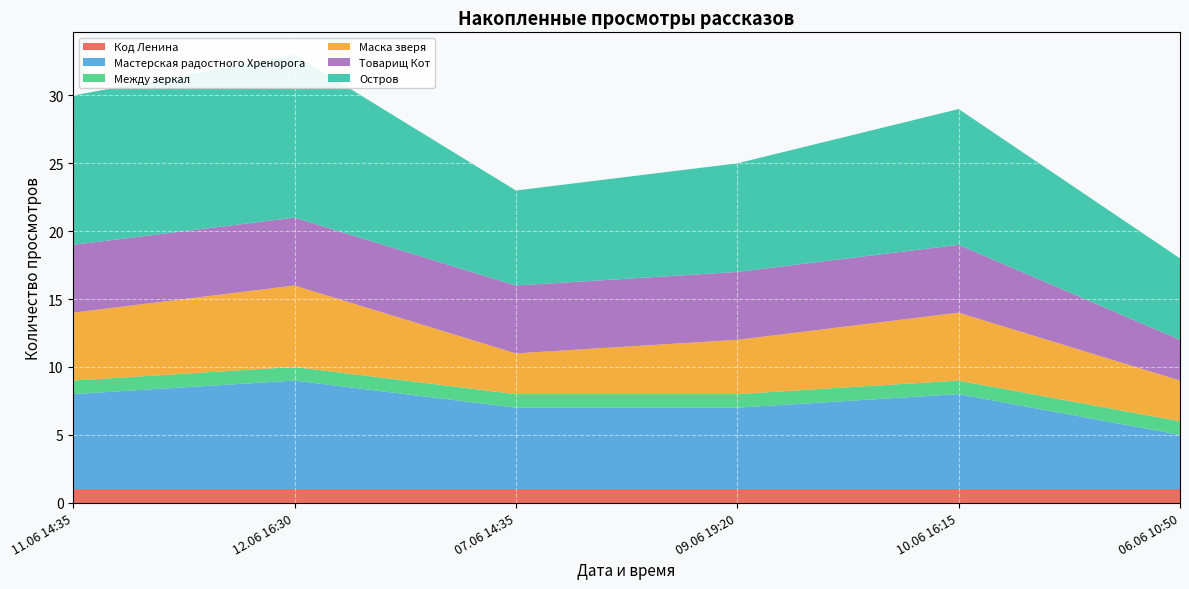

Reading left to right, transcribe all the data shown in this chart.

Код Ленина: 1	1	1	1	1	1
Мастерская радостного Хренорога: 7	8	6	6	7	4
Между зеркал: 1	1	1	1	1	1
Маска зверя: 5	6	3	4	5	3
Товарищ Кот: 5	5	5	5	5	3
Остров: 11	12	7	8	10	6